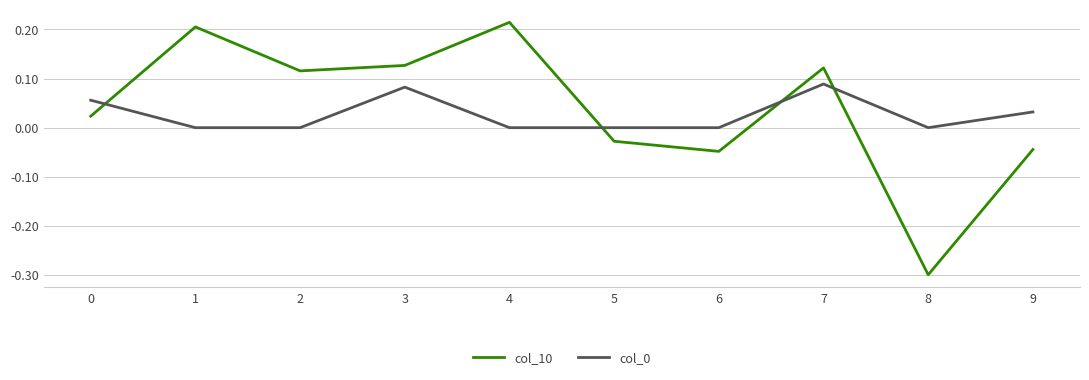

How many interior local peaks does the col_10 series have?

3